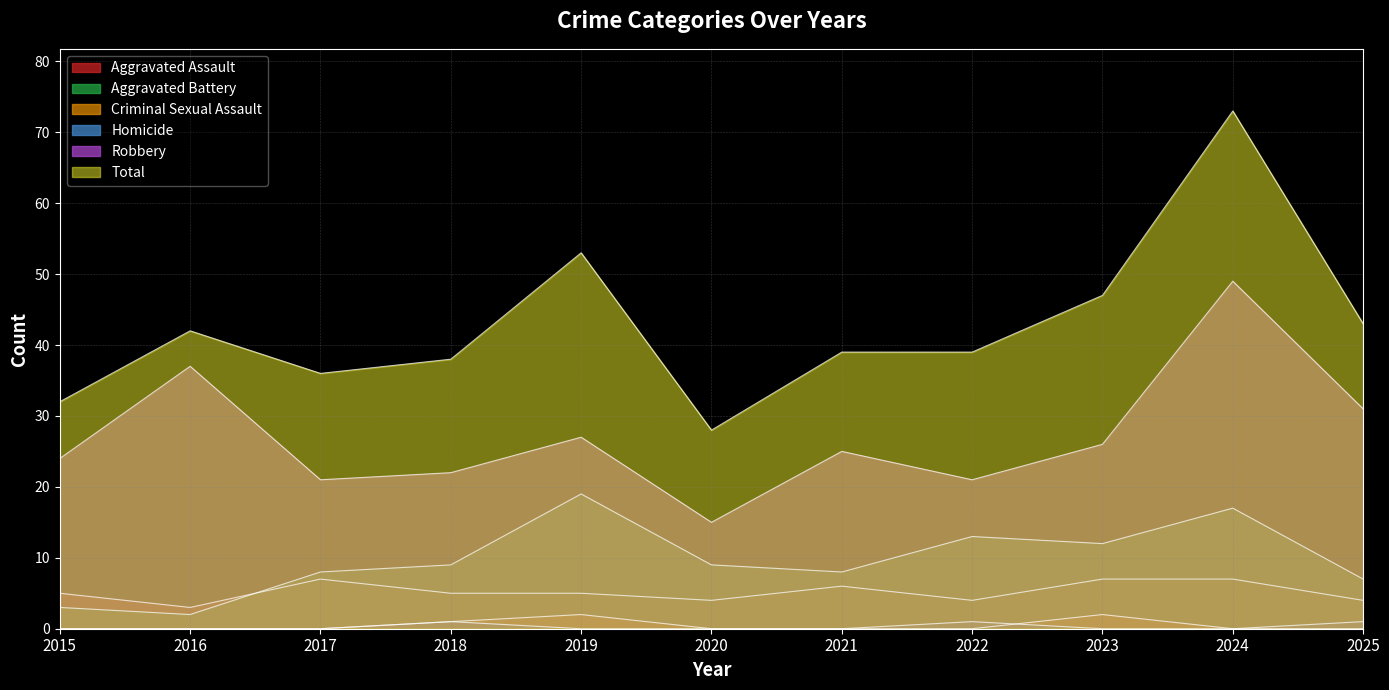

Which series has the largest total across all categories?

Total